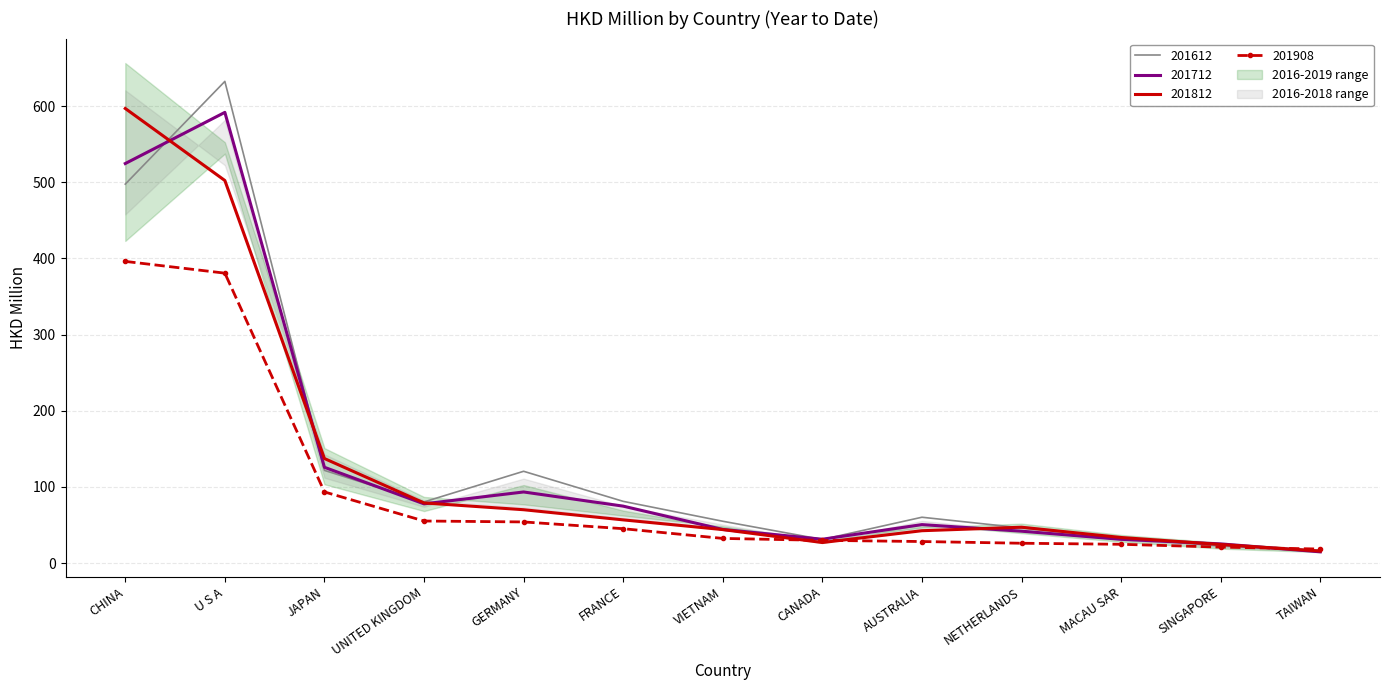

True or false: 201908 has a value of 9.7 at CANADA.

False